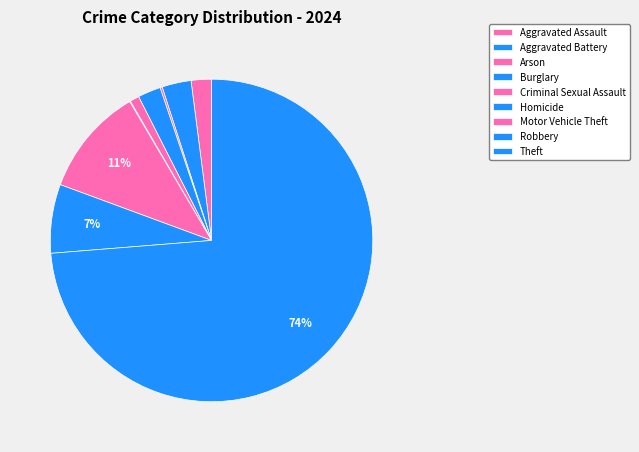

Do Theft and Aggravated Assault together represent more than half of the pie?

Yes